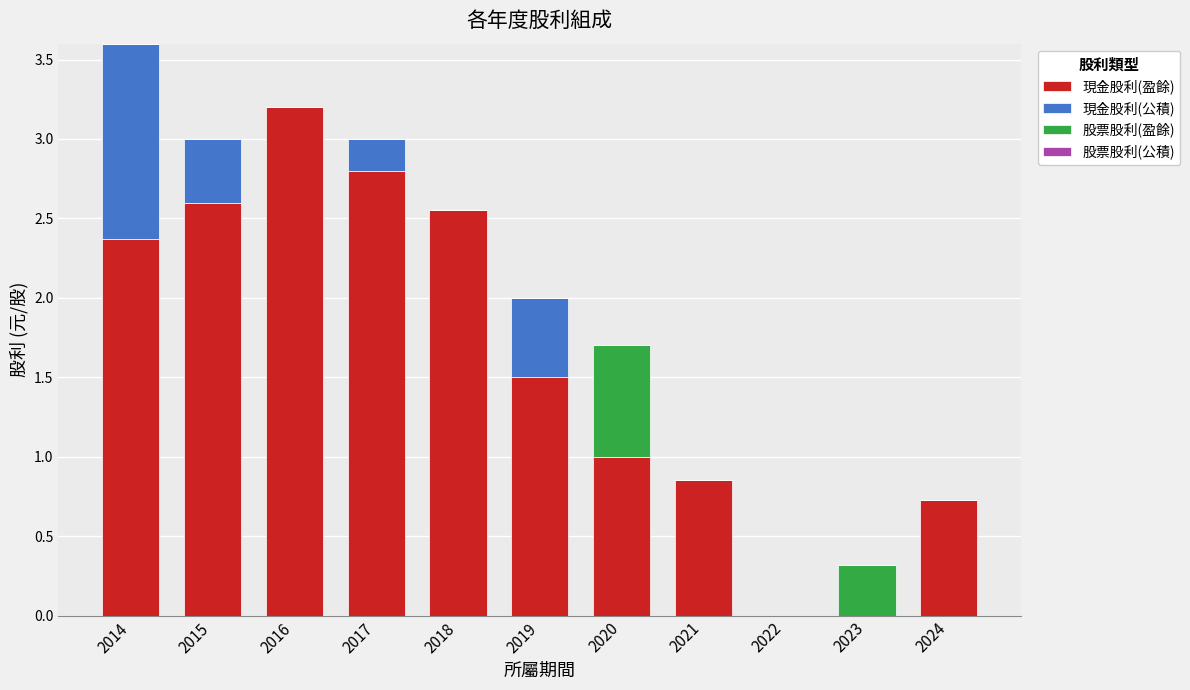

The value of 現金股利(盈餘) at 2014 is 3.3. True or false?

False